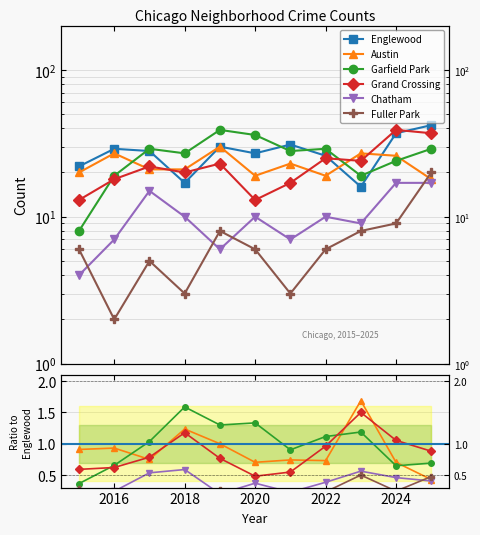

Between 2020 and 2023, which series saw the biggest shift?

Garfield Park